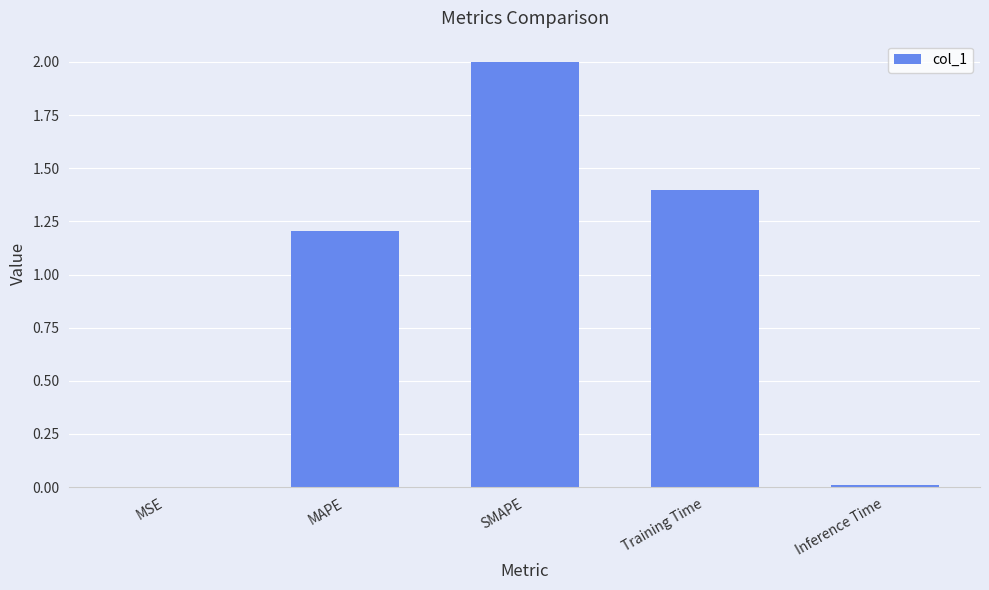

What is the change in value from SMAPE to Training Time?

-0.6